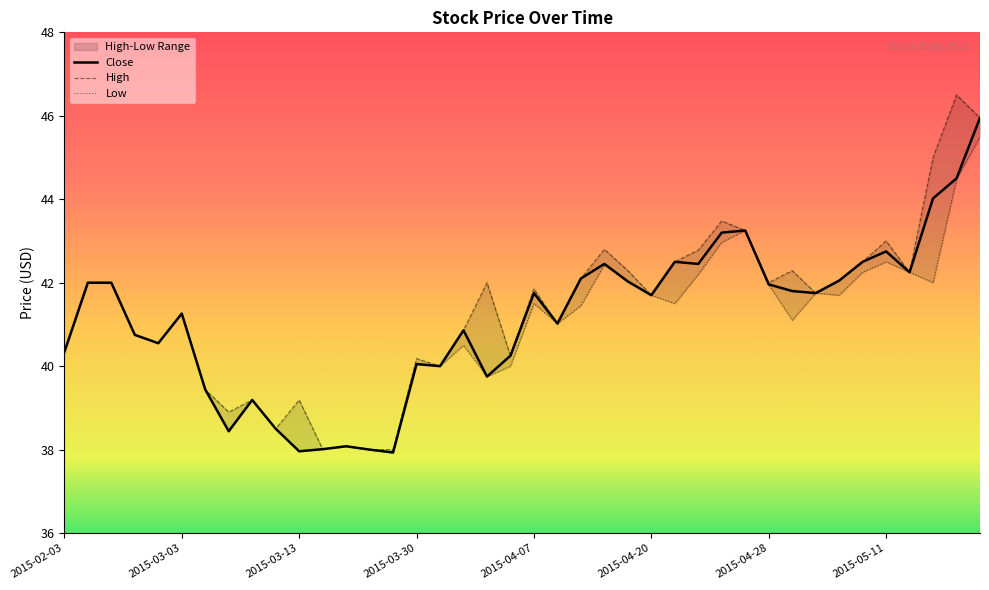

Reading left to right, what are all the values shown in this chart?

High: 2015-02-03=40.3	2015-02-13=42.0	2015-02-16=42.0	2015-02-25=40.8	2015-03-02=40.5	2015-03-03=41.3	2015-03-06=39.4	2015-03-09=38.9	2015-03-10=39.2	2015-03-11=38.5	2015-03-13=39.2	2015-03-16=38.0	2015-03-23=38.1	2015-03-26=38.0	2015-03-27=38.0	2015-03-30=40.2	2015-03-31=40.0	2015-04-01=40.9	2015-04-02=42.0	2015-04-03=40.2	2015-04-07=41.9	2015-04-09=41.0	2015-04-10=42.1	2015-04-16=42.8	2015-04-17=42.3	2015-04-20=41.7	2015-04-21=42.5	2015-04-23=42.8	2015-04-24=43.5	2015-04-27=43.2	2015-04-28=42.0	2015-04-29=42.3	2015-05-06=41.8	2015-05-07=42.0	2015-05-08=42.5	2015-05-11=43.0	2015-05-12=42.2	2015-05-13=45.0	2015-05-14=46.5	2015-05-15=46.0
Low: 2015-02-03=40.3	2015-02-13=42.0	2015-02-16=42.0	2015-02-25=40.8	2015-03-02=40.5	2015-03-03=41.3	2015-03-06=39.4	2015-03-09=38.4	2015-03-10=39.2	2015-03-11=38.5	2015-03-13=38.0	2015-03-16=38.0	2015-03-23=38.1	2015-03-26=38.0	2015-03-27=37.9	2015-03-30=40.0	2015-03-31=40.0	2015-04-01=40.5	2015-04-02=39.8	2015-04-03=40.0	2015-04-07=41.5	2015-04-09=41.0	2015-04-10=41.5	2015-04-16=42.4	2015-04-17=42.0	2015-04-20=41.7	2015-04-21=41.5	2015-04-23=42.2	2015-04-24=43.0	2015-04-27=43.2	2015-04-28=42.0	2015-04-29=41.1	2015-05-06=41.8	2015-05-07=41.7	2015-05-08=42.2	2015-05-11=42.5	2015-05-12=42.2	2015-05-13=42.0	2015-05-14=44.5	2015-05-15=45.5
Close: 2015-02-03=40.3	2015-02-13=42.0	2015-02-16=42.0	2015-02-25=40.8	2015-03-02=40.5	2015-03-03=41.3	2015-03-06=39.4	2015-03-09=38.4	2015-03-10=39.2	2015-03-11=38.5	2015-03-13=38.0	2015-03-16=38.0	2015-03-23=38.1	2015-03-26=38.0	2015-03-27=37.9	2015-03-30=40.0	2015-03-31=40.0	2015-04-01=40.9	2015-04-02=39.8	2015-04-03=40.2	2015-04-07=41.8	2015-04-09=41.0	2015-04-10=42.1	2015-04-16=42.5	2015-04-17=42.0	2015-04-20=41.7	2015-04-21=42.5	2015-04-23=42.5	2015-04-24=43.2	2015-04-27=43.2	2015-04-28=42.0	2015-04-29=41.8	2015-05-06=41.8	2015-05-07=42.0	2015-05-08=42.5	2015-05-11=42.8	2015-05-12=42.2	2015-05-13=44.0	2015-05-14=44.5	2015-05-15=46.0